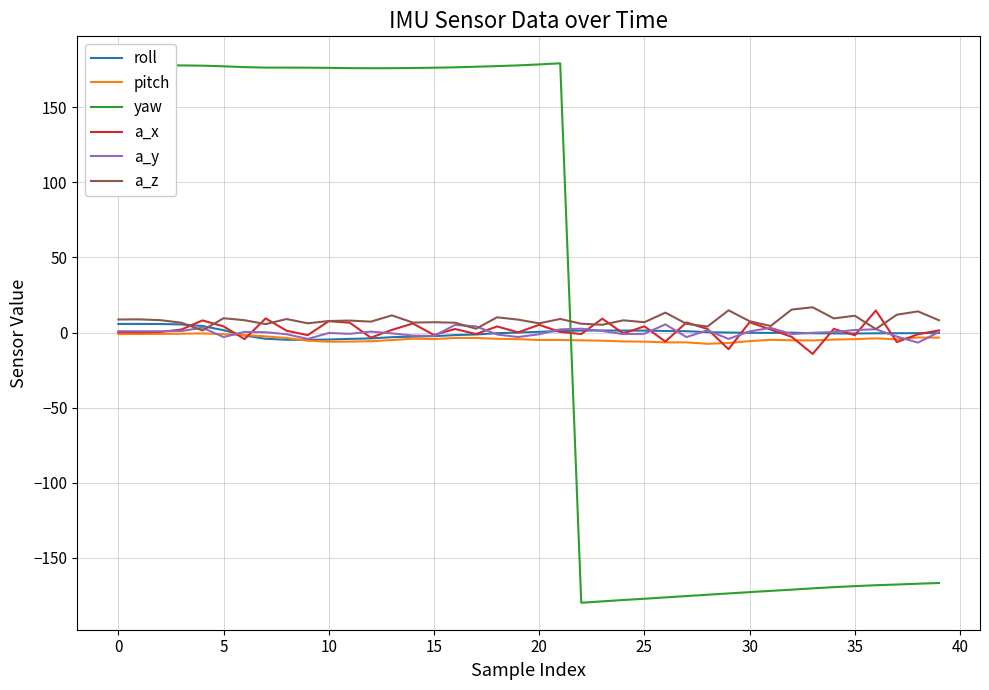

What is the maximum value for yaw?

179.3